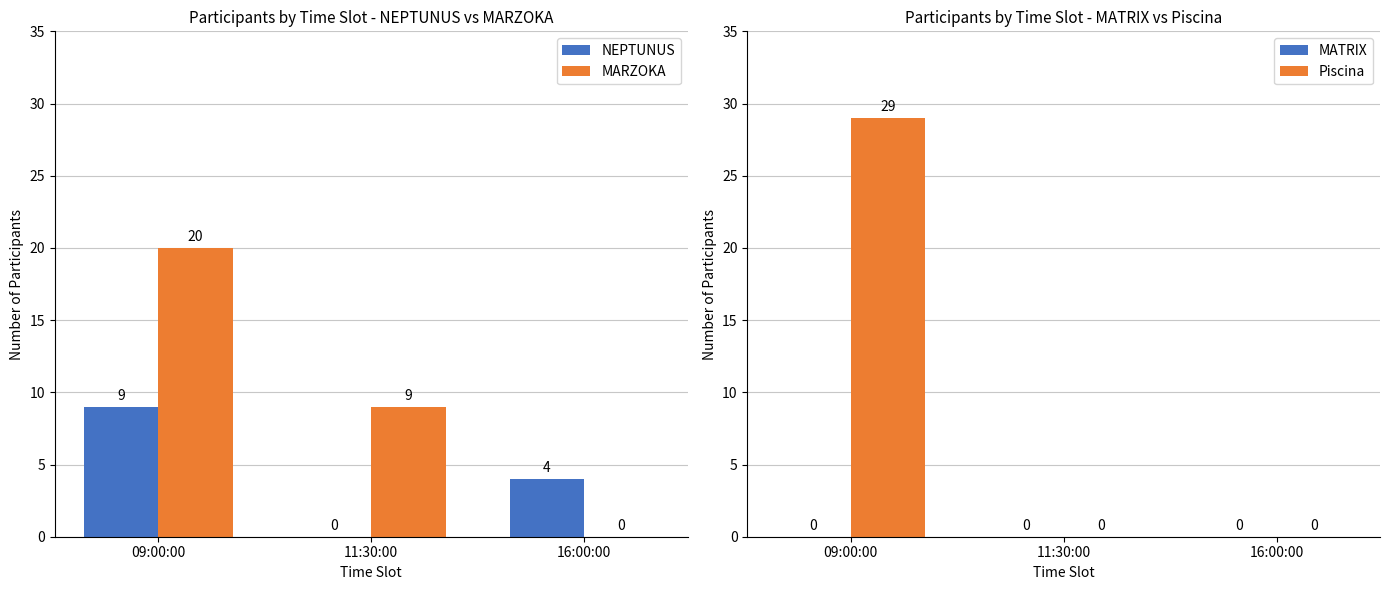

Is it true that NEPTUNUS equals 6 at 16:00:00?

False